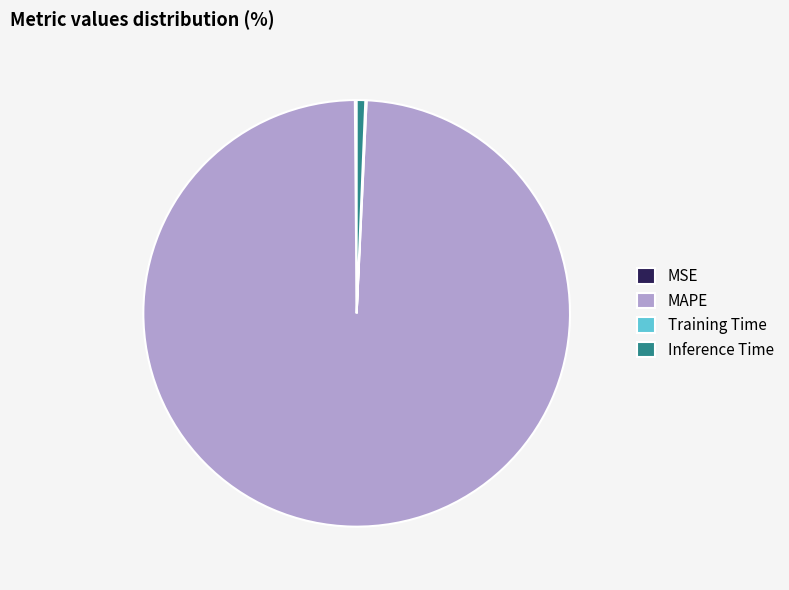

Does any single category account for the majority?

Yes